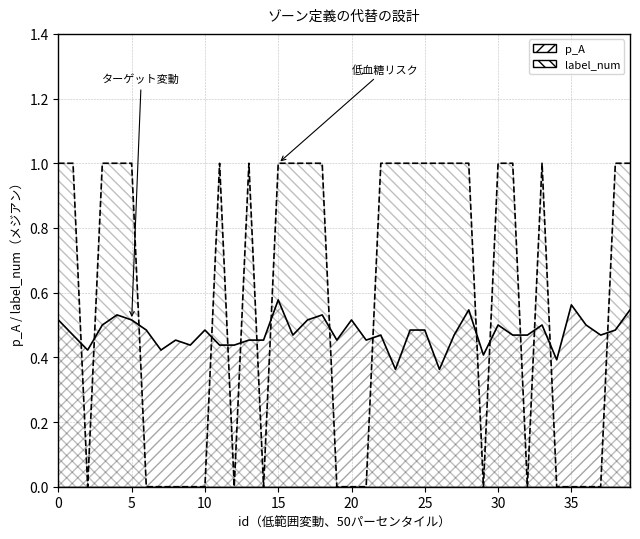

Between 13 and 24, which is larger?

24